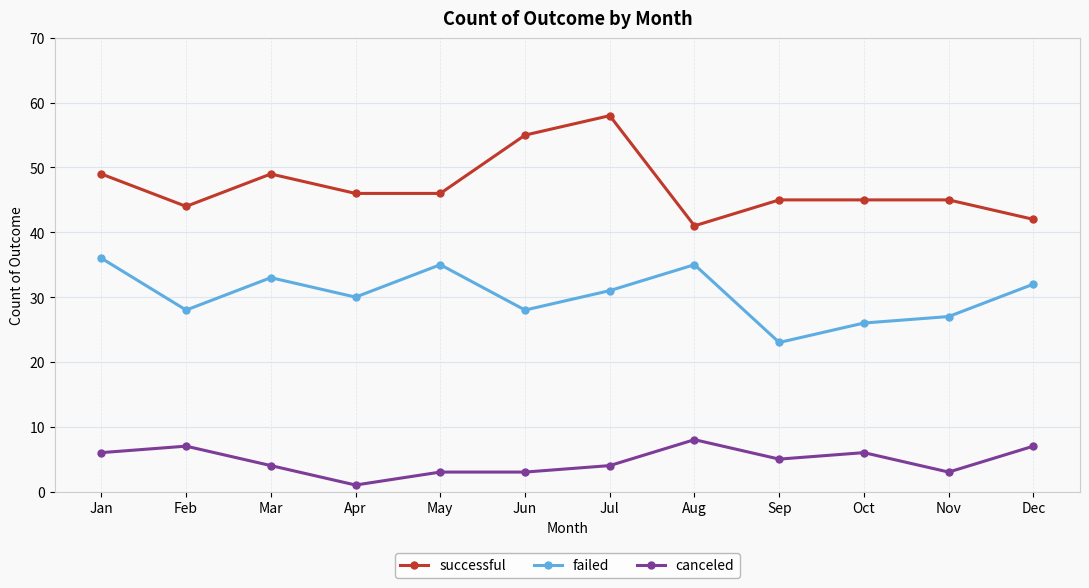

Between Aug and Dec, which series saw the biggest shift?

failed